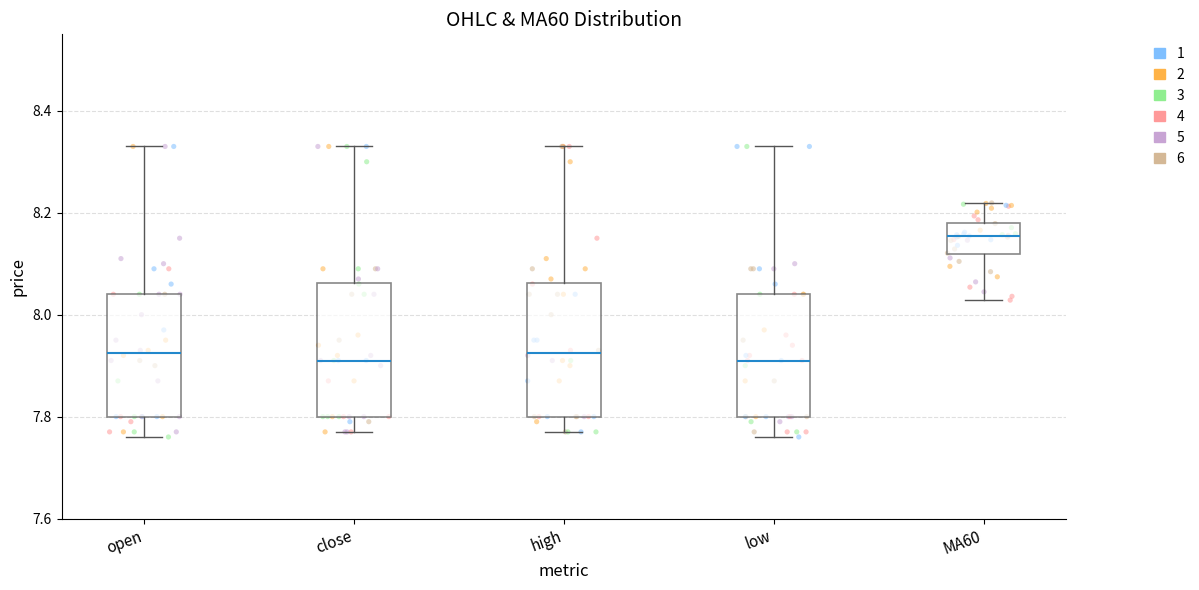

Reading left to right, transcribe this box plot: for each box, give where its median line is, the range the box spans, and where its two whiskers end, as read against the y-axis. The values are not printed on the chart, so give them approximately, as read against the axis.

open: median 7.92, box 7.80 to 8.04, whiskers 7.76 to 8.34
close: median 7.92, box 7.80 to 8.06, whiskers 7.78 to 8.34
high: median 7.92, box 7.80 to 8.06, whiskers 7.78 to 8.34
low: median 7.92, box 7.80 to 8.04, whiskers 7.76 to 8.34
MA60: median 8.16, box 8.12 to 8.18, whiskers 8.02 to 8.22